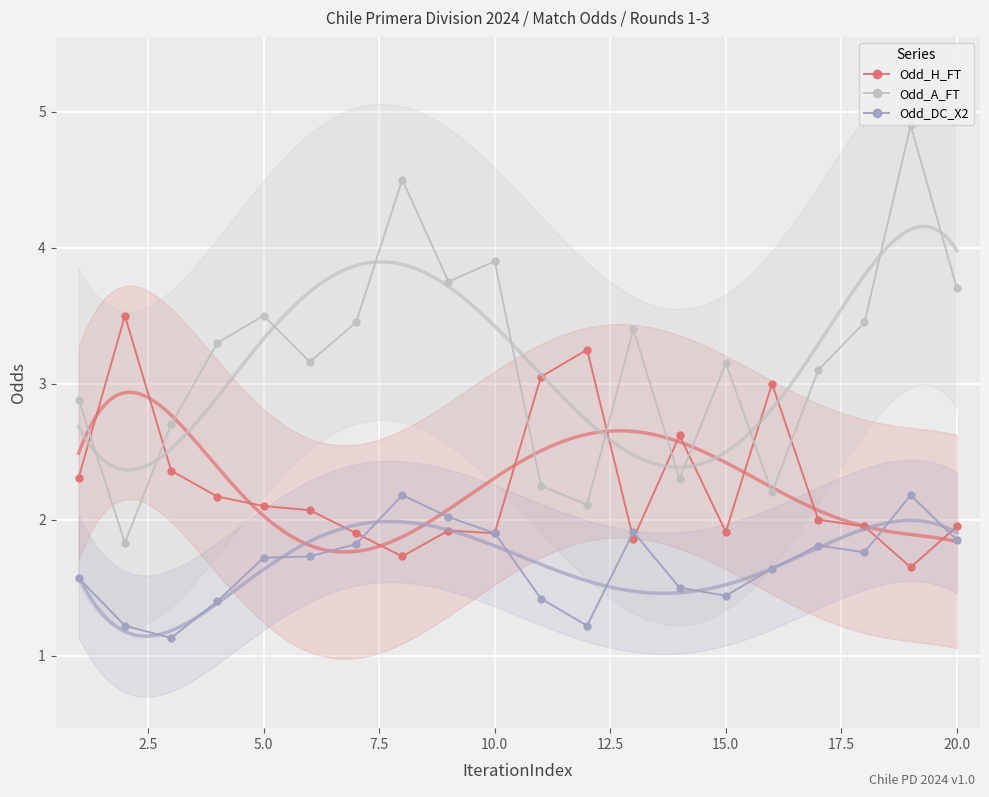

What is the maximum value for Odd_A_FT?

4.9